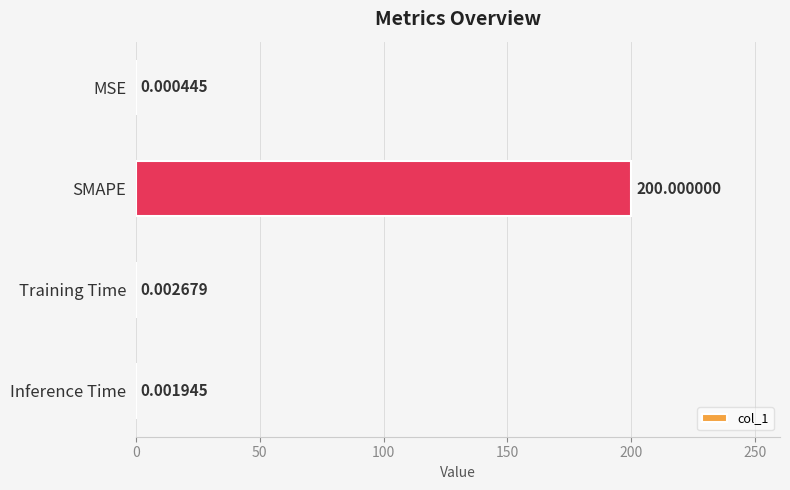

What is the sum of the values at SMAPE and Training Time?

200.0